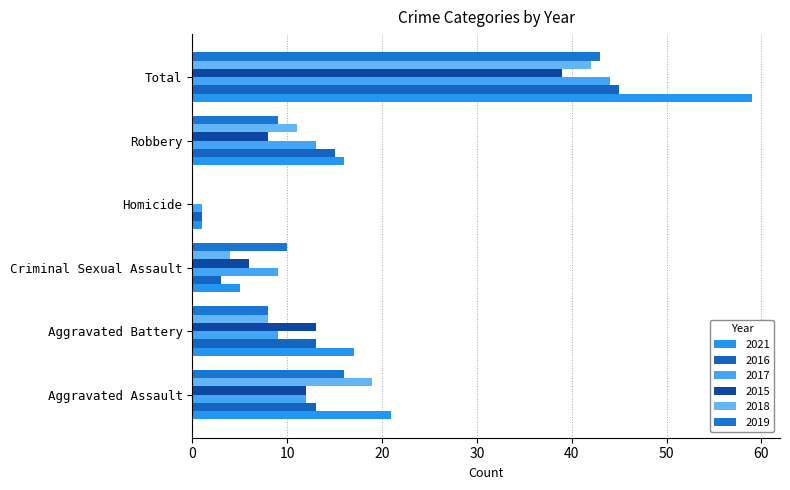

Which category has the lowest value in the 2016 series?

Homicide